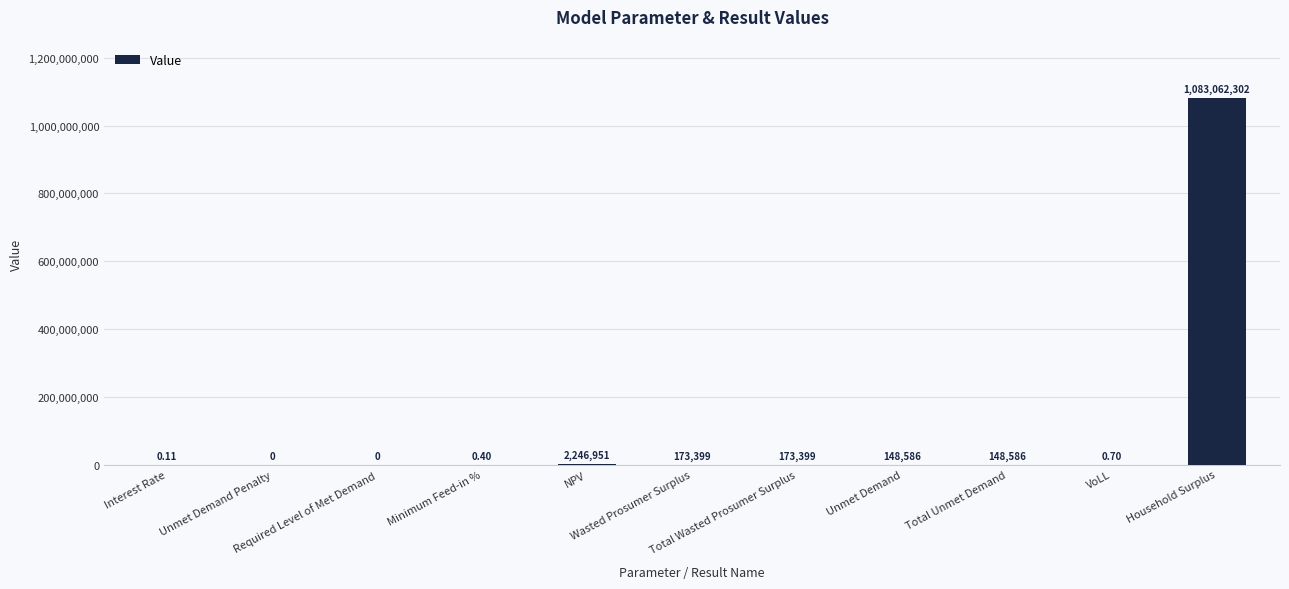

How many values are above zero?

9